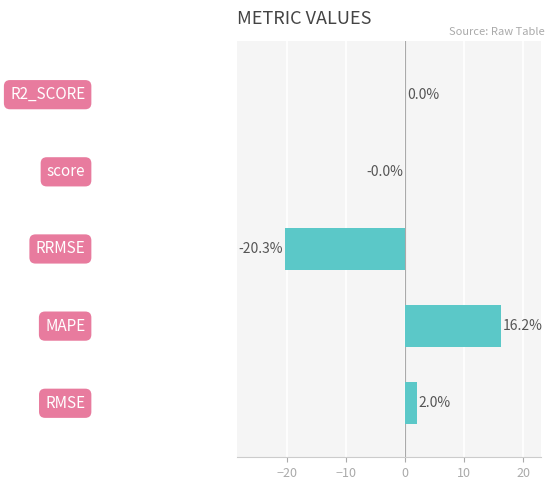

What is the average value?

-0.4